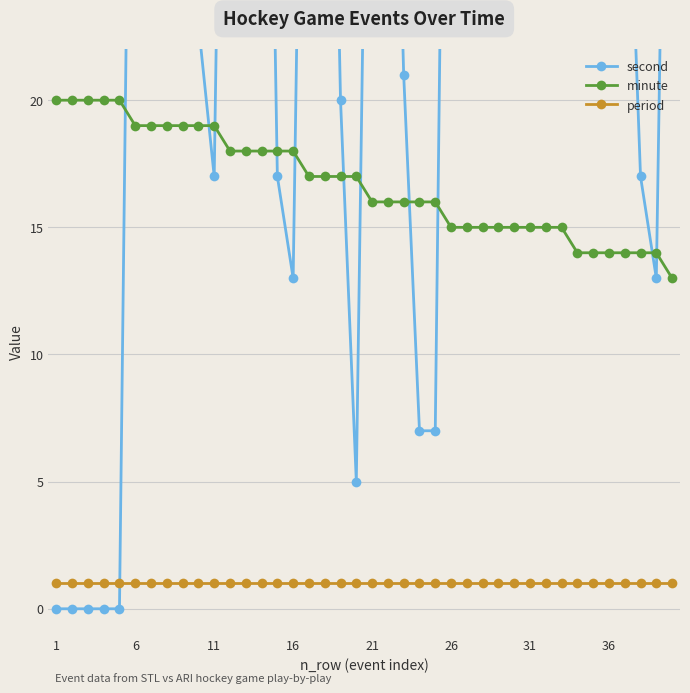

Which label corresponds to the smallest value in the chart?

1